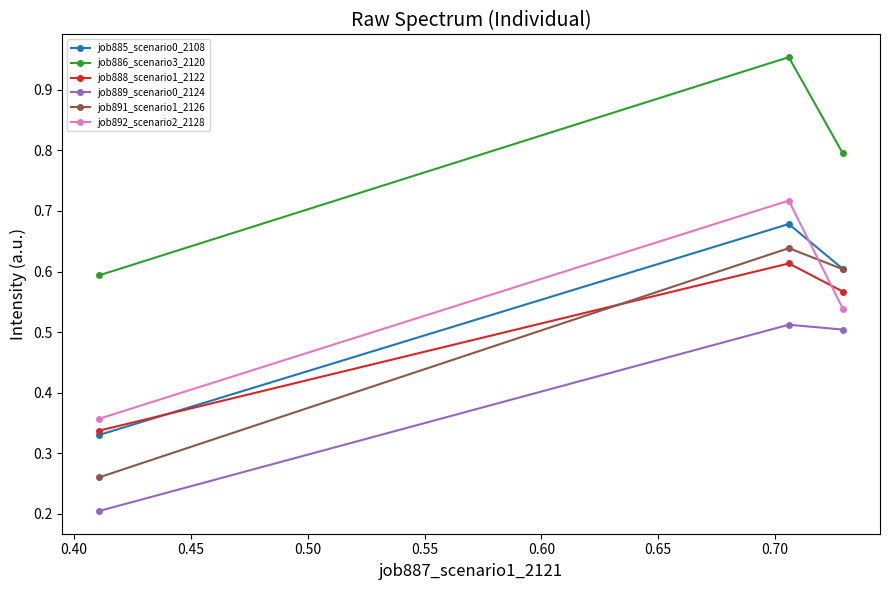

Which series has the largest range (max minus min)?

job891_scenario1_2126